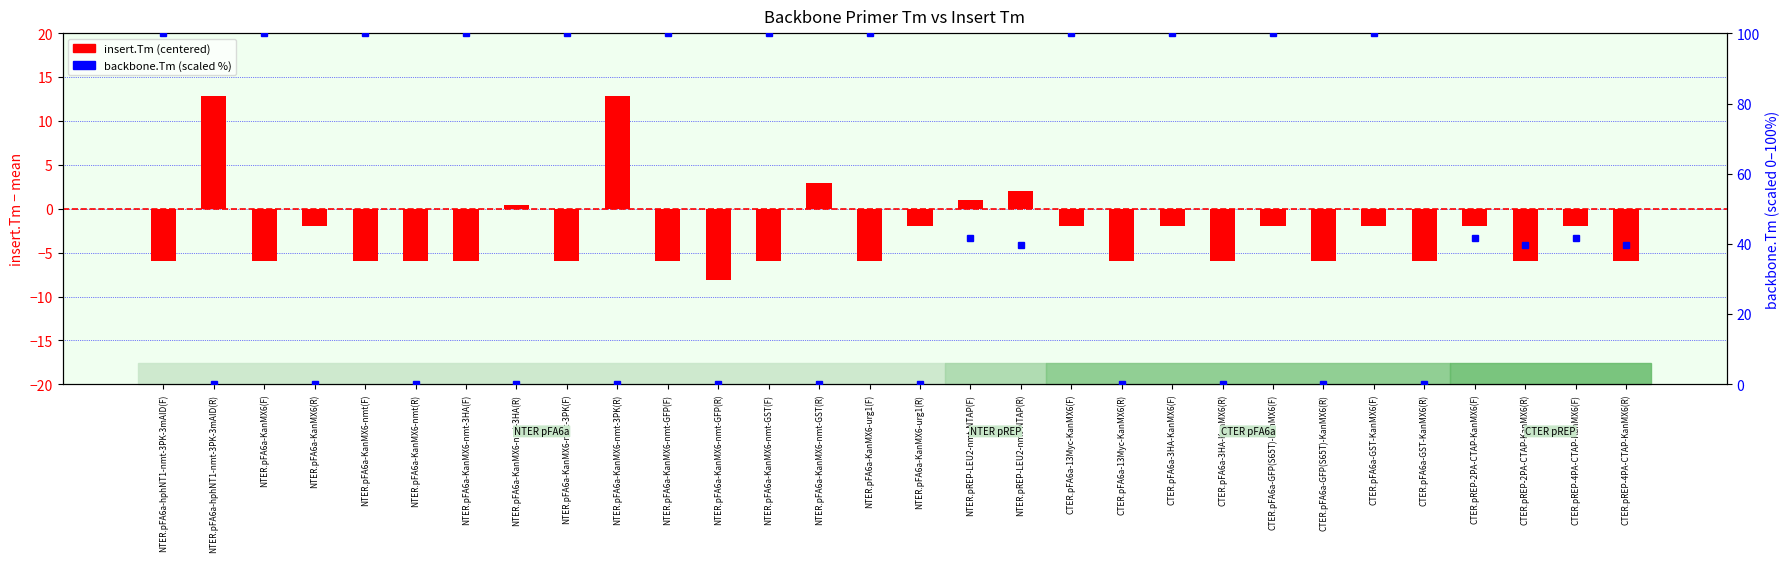

What is the difference between the maximum and minimum values in the backbone.Tm (scaled %) series?

100.0